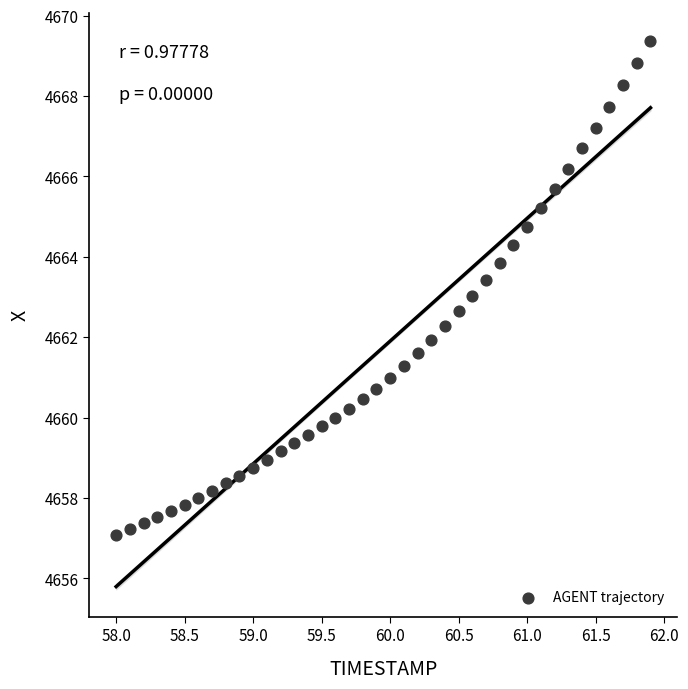

What is the range of Y values (max minus min)?

12.3